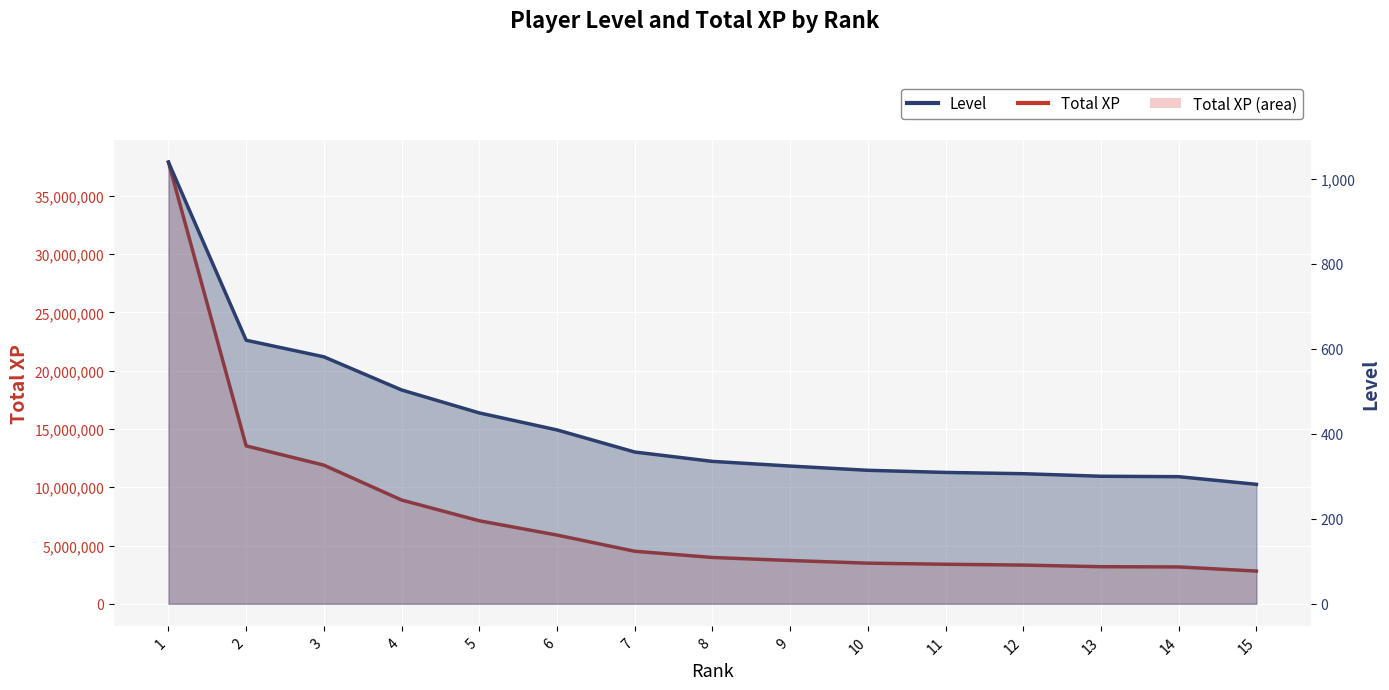

Between 13 and 14, which series saw the biggest shift?

Total XP line